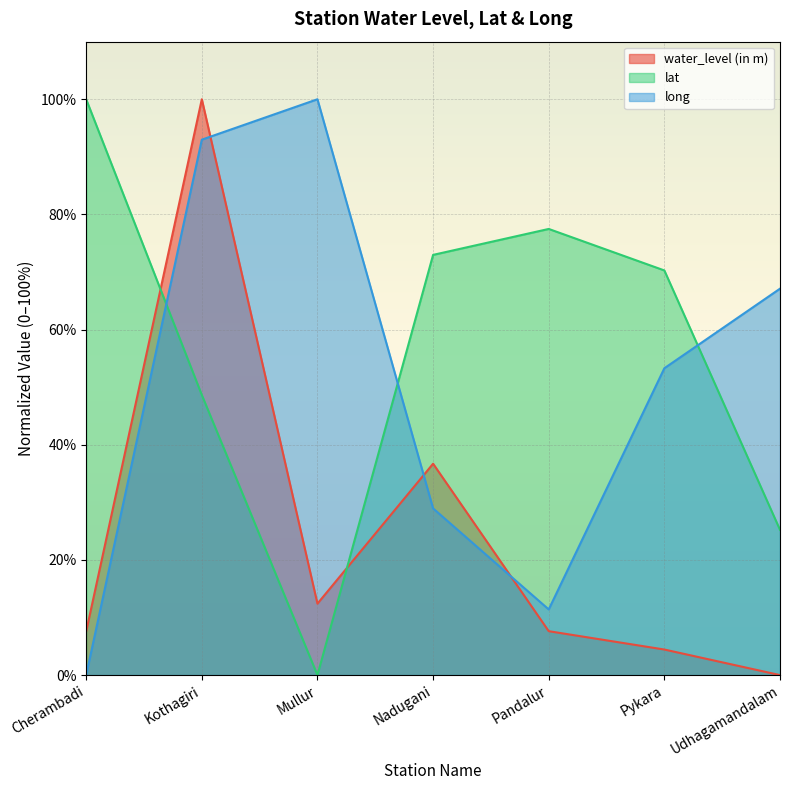

Rank the series by their maximum value, from lowest to highest.

lat, long, water_level (in m)